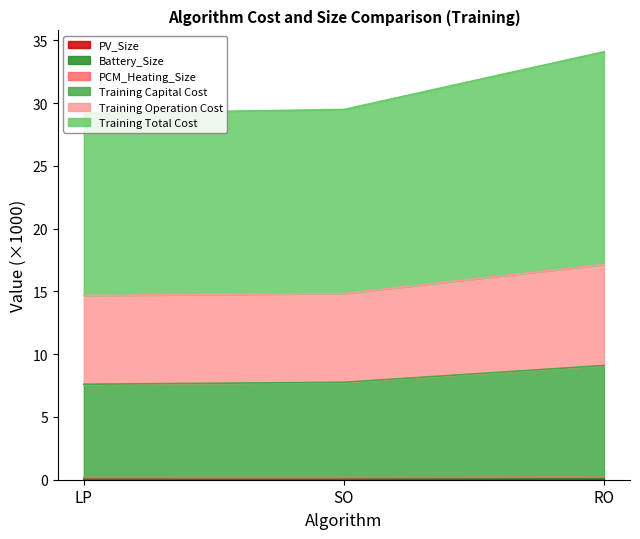

Which has a higher value, SO or LP?

SO